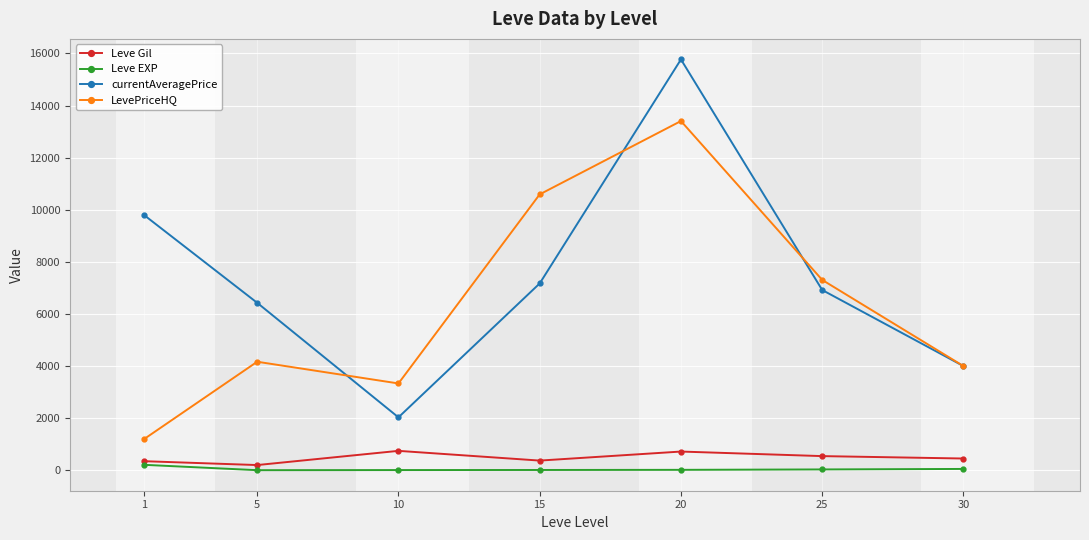

At which category is the sum across all series the highest?

20